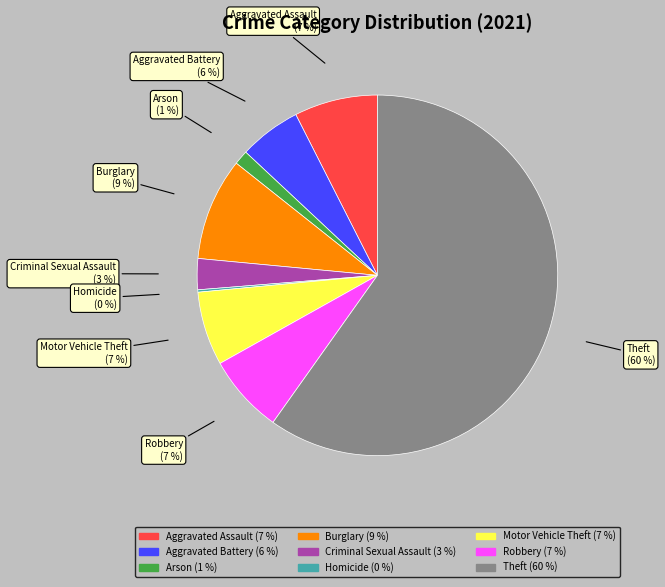

Which category has the biggest portion of the pie?

Theft